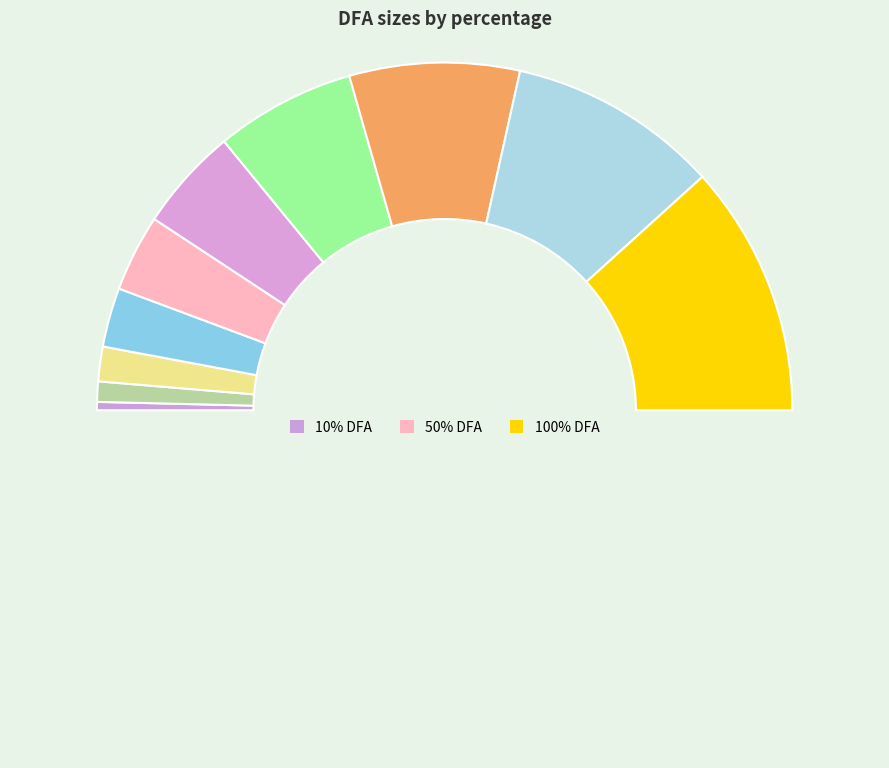

Count the number of slices in the pie.

11